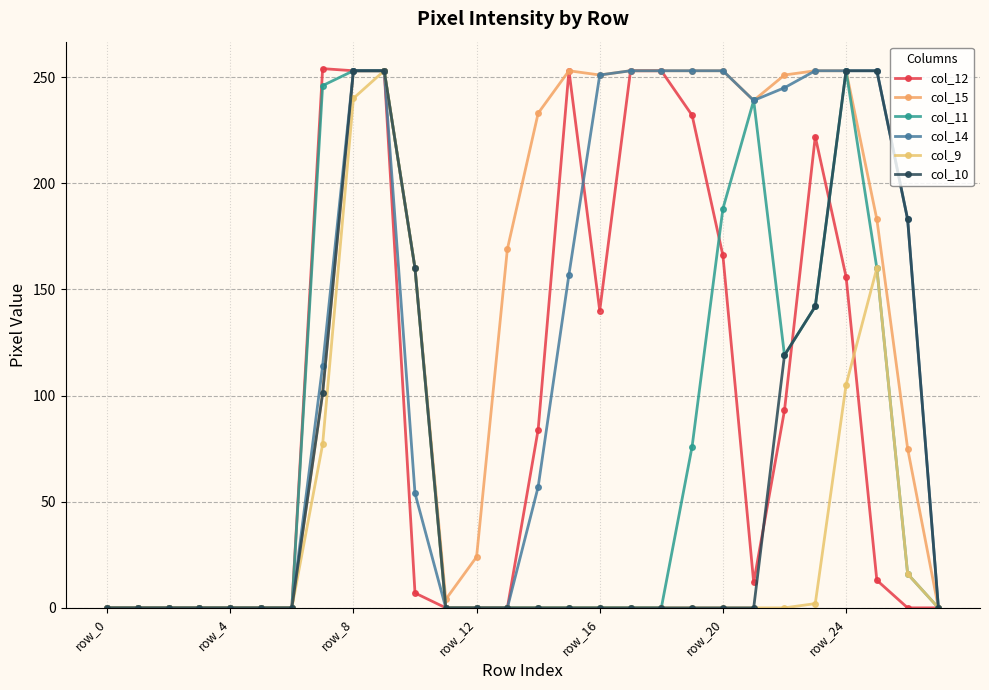

How many lines are shown in the chart?

6